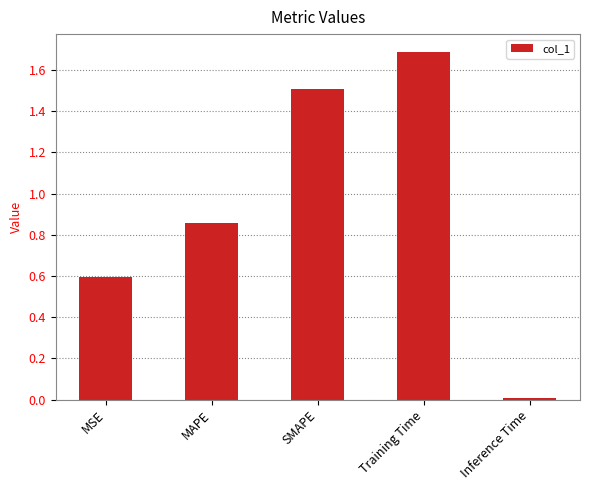

What is the change in value from MAPE to Training Time?

+0.8